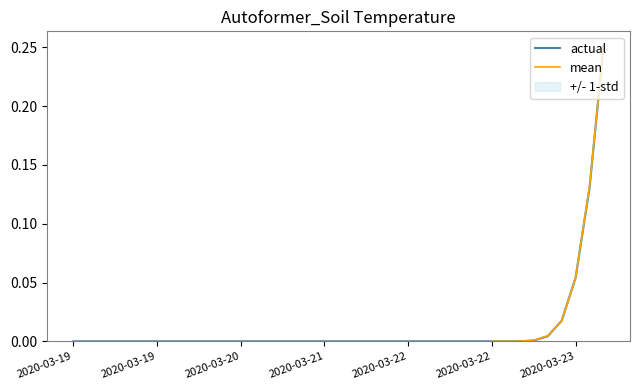

What is the maximum value for actual?

0.3